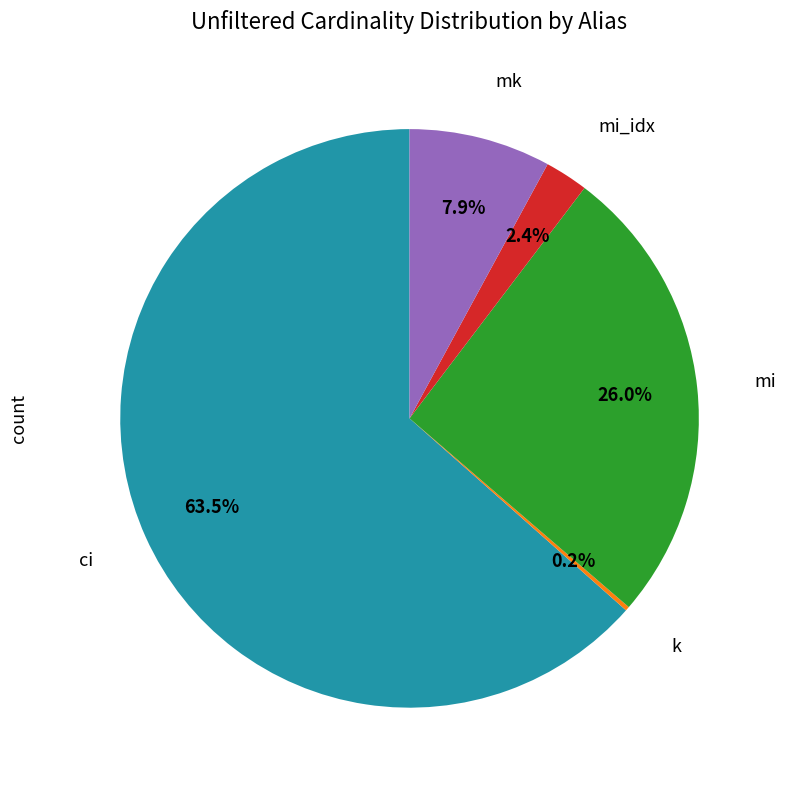

To the nearest percent, what is the combined percentage of mi_idx and mi?

28%